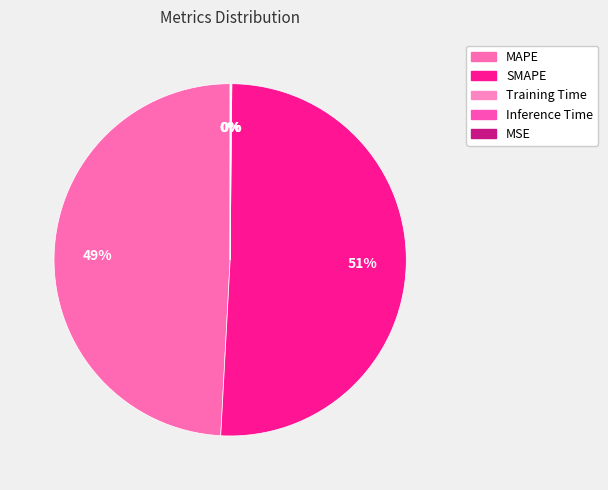

Is it true that Training Time is 0% of the pie?

True